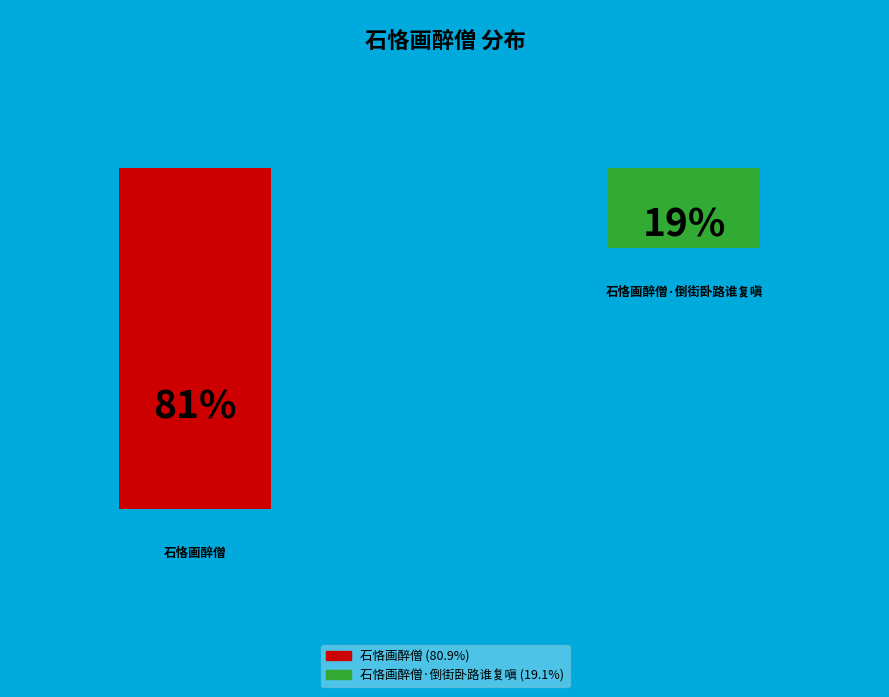

Rank the categories by value from highest to lowest.

石恪画醉僧, 石恪画醉僧·倒街卧路谁复嗔